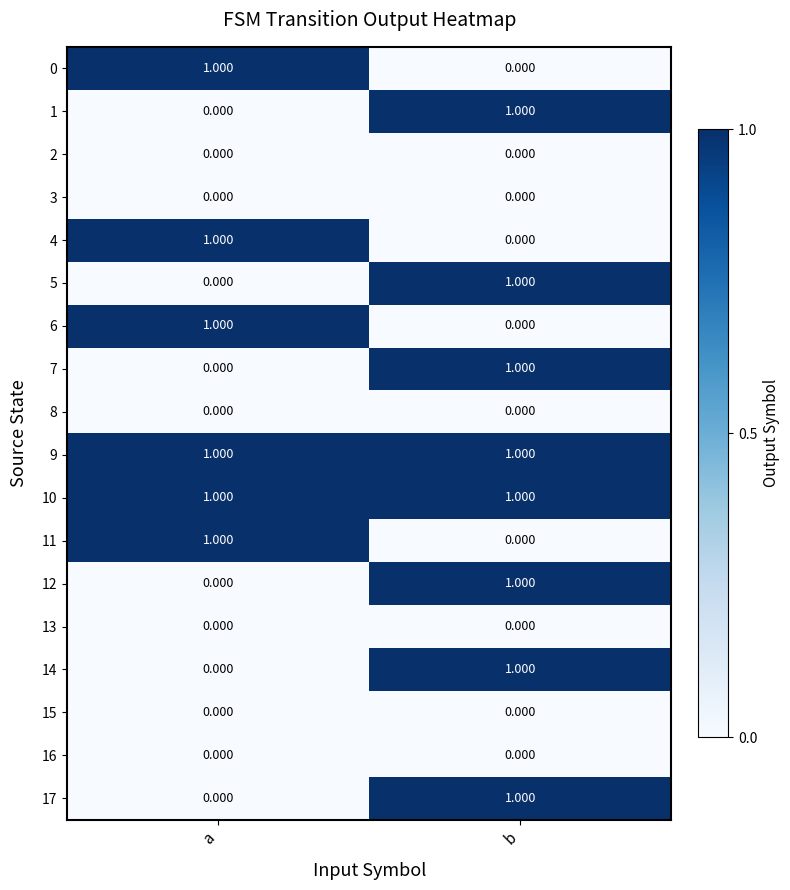

How many series are shown in this chart?

18